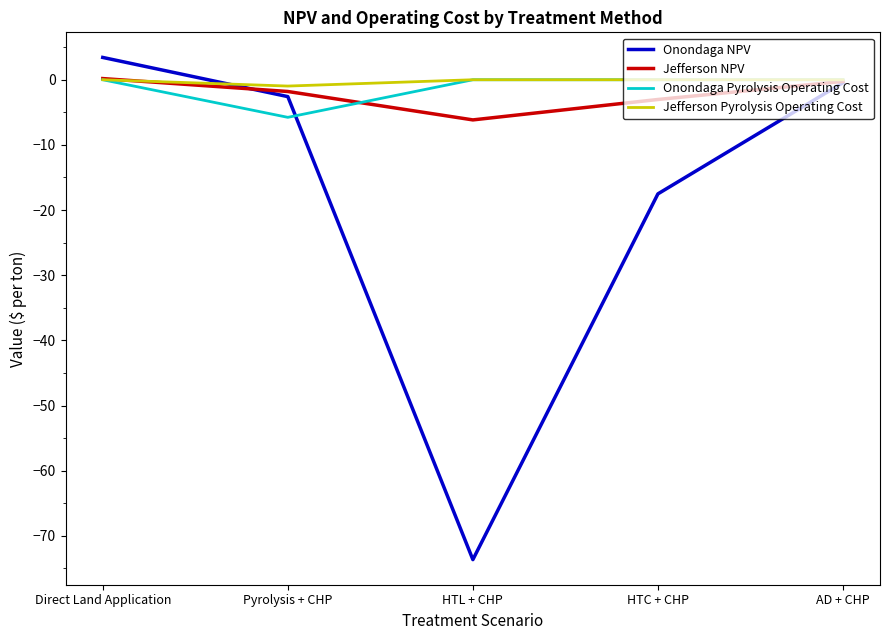

How many positive values does the Onondaga NPV series have?

1